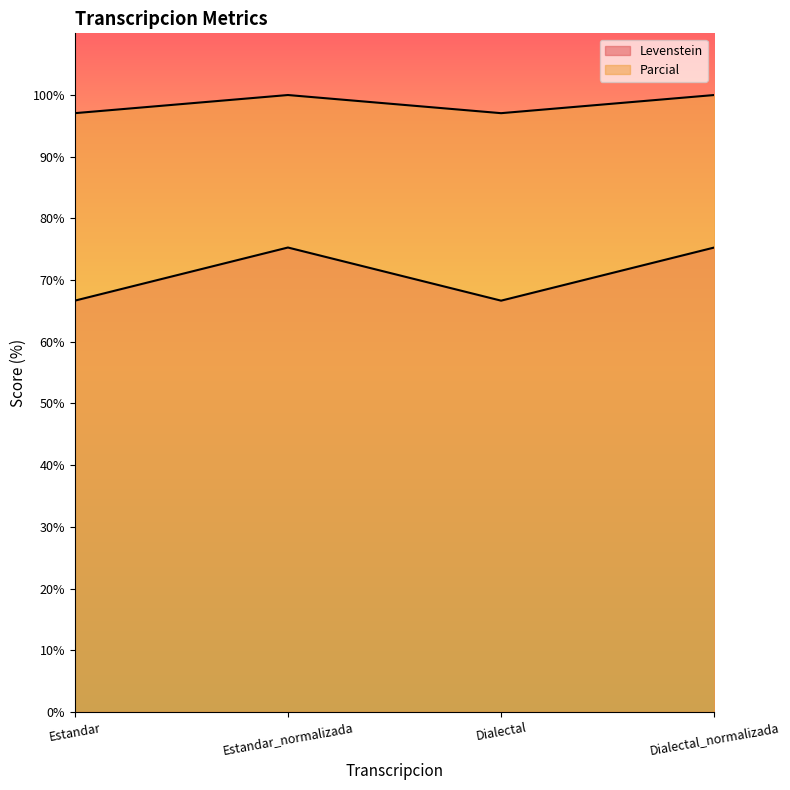

What is the value of the Parcial point at the 1st from the left?

97.1